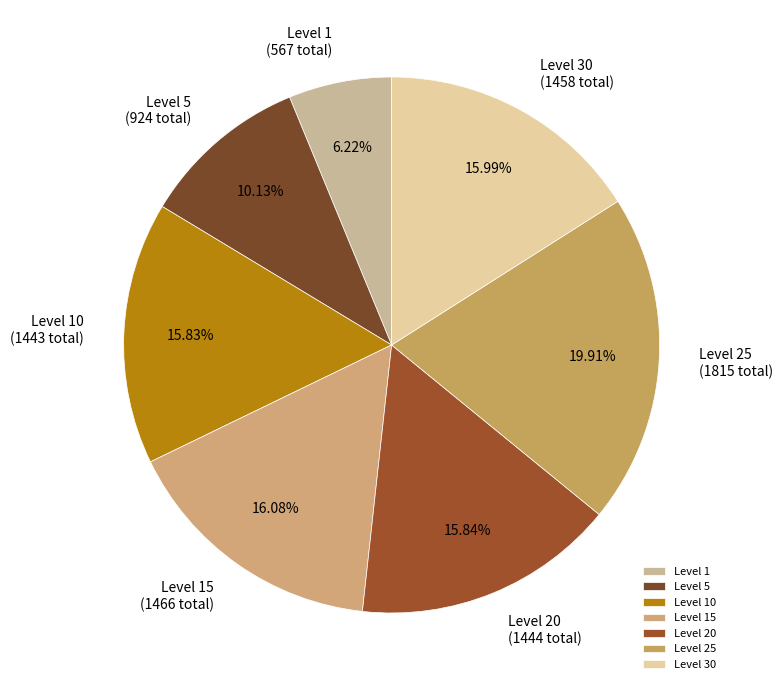

Is the sum of Level 1 and Level 15 greater than half?

No